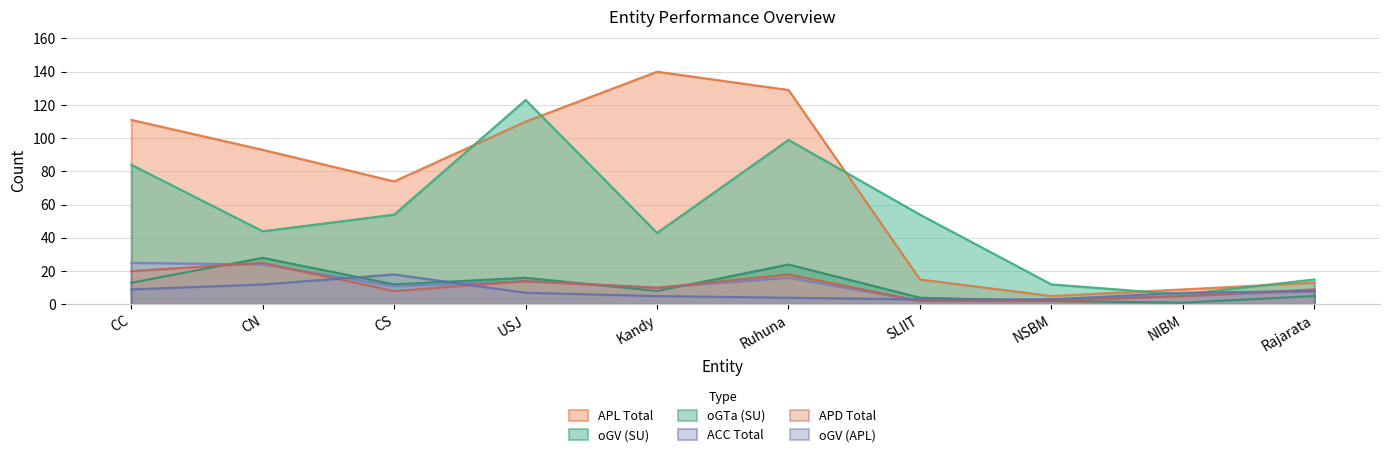

Reading right to left, extract all data points from this chart.

oGV (SU): 15	6	12	54	99	43	123	54	44	84
APL Total: 13	9	5	15	129	140	110	74	93	111
ACC Total: 8	5	3	2	16	10	14	11	24	25
oGTa (SU): 5	1	2	4	24	8	16	12	28	13
APD Total: 9	5	2	2	18	10	14	8	25	20
oGV (APL): 8	7	3	3	4	5	7	18	12	9